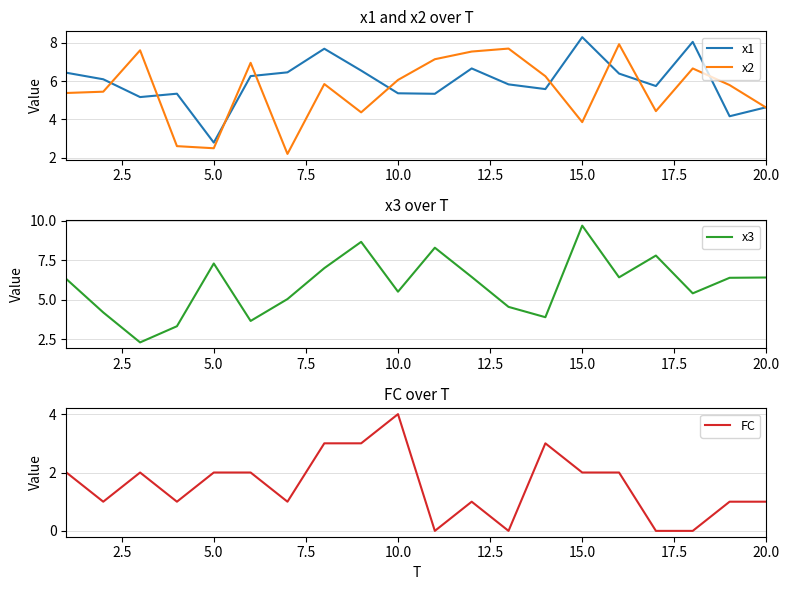

What is the difference between the maximum and minimum values in the x1 series?

5.5